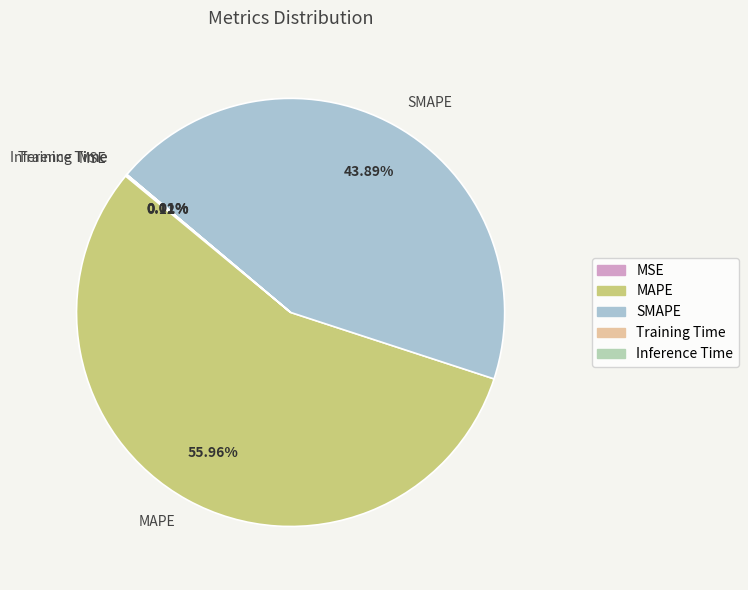

Is there a majority slice in this chart?

Yes